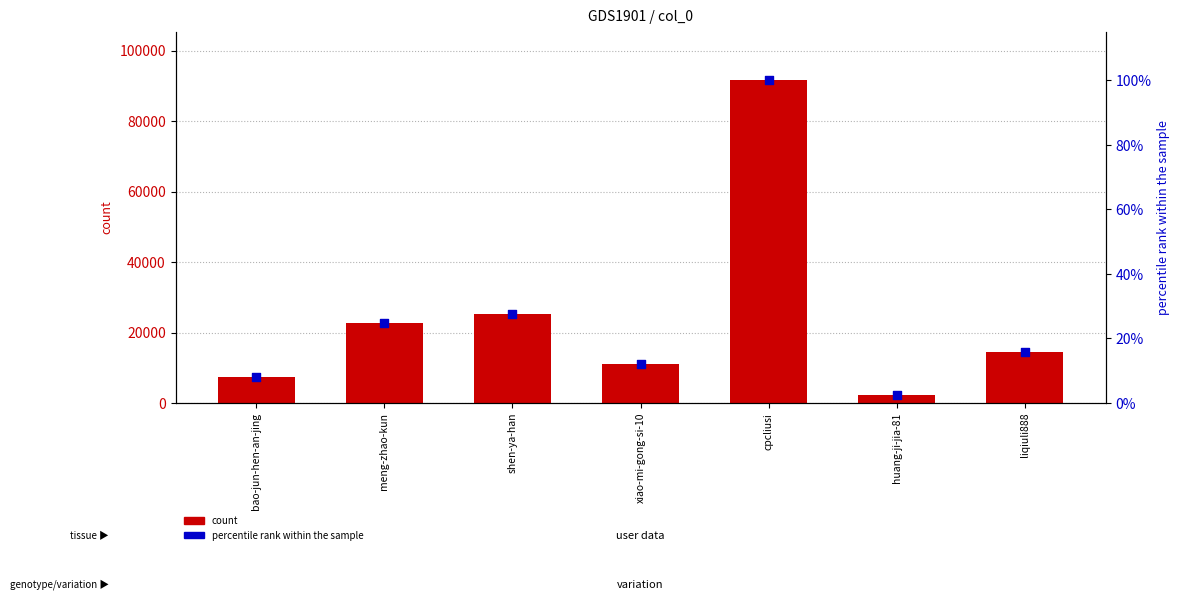

Which series has the largest total across all categories?

count